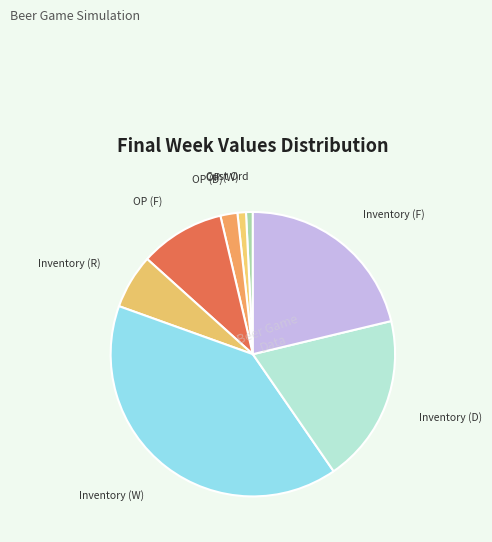

To the nearest percent, what is the average slice percentage?

9%